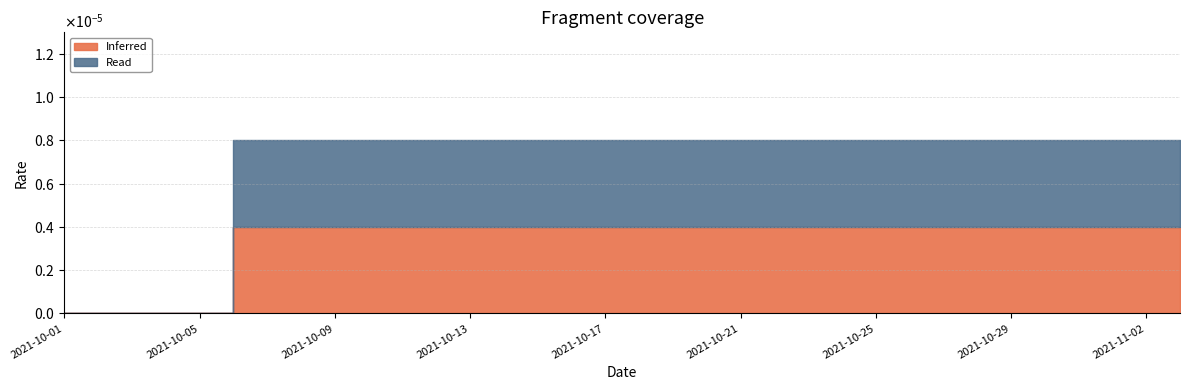

What is the label of the 1st point from the left?

2021-10-01